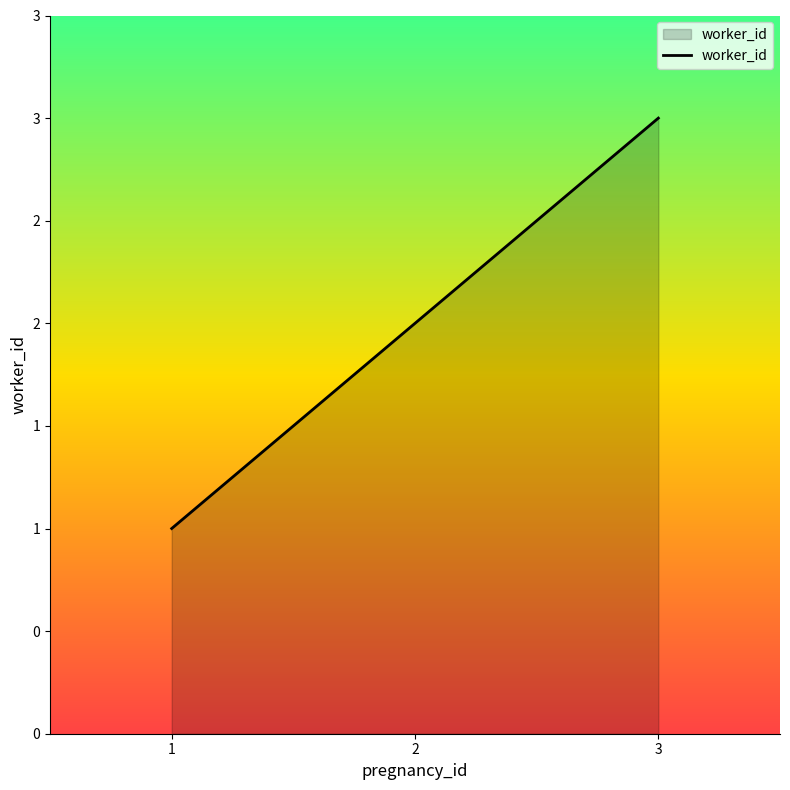

What is the sum of all values?

6